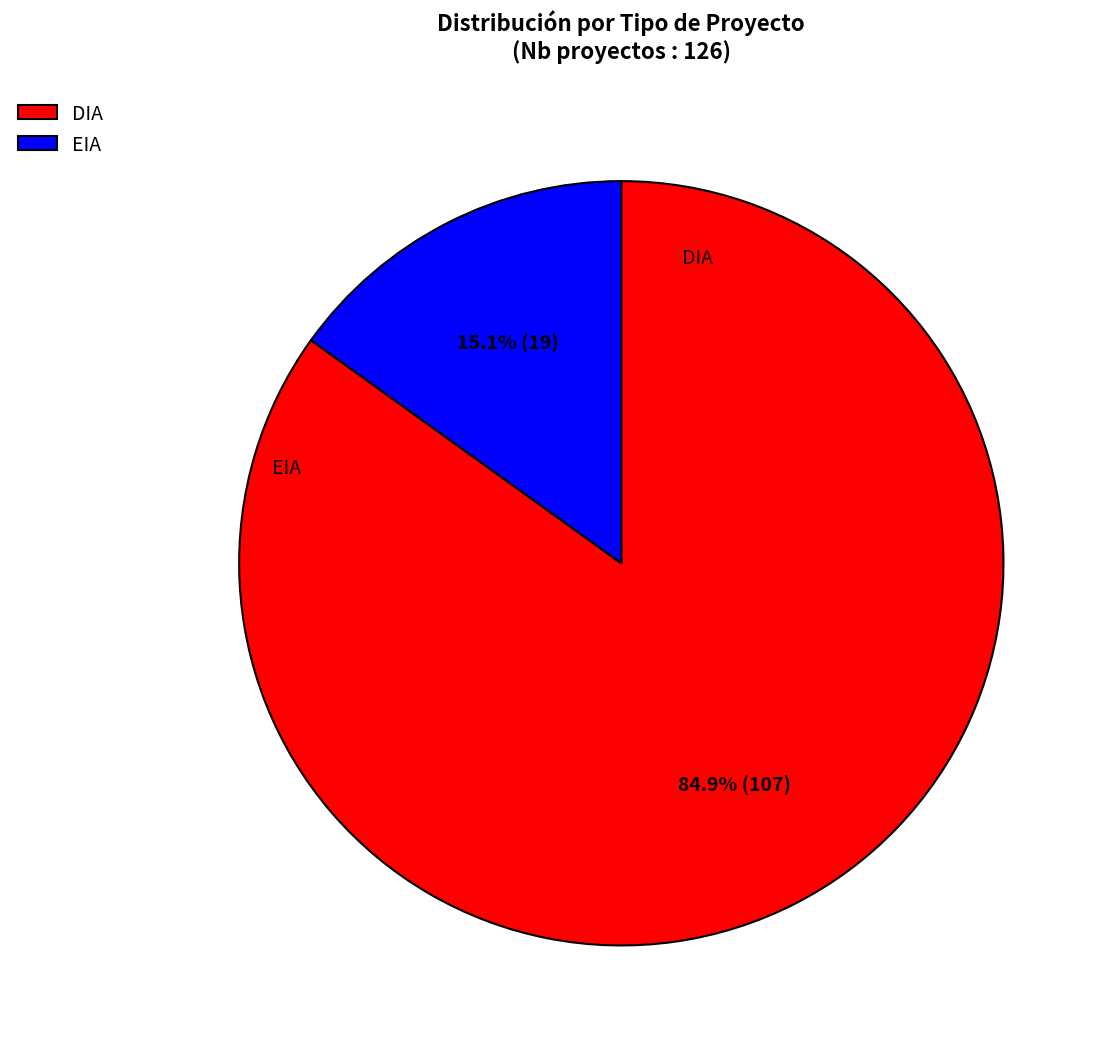

How many slices are in this pie chart?

2